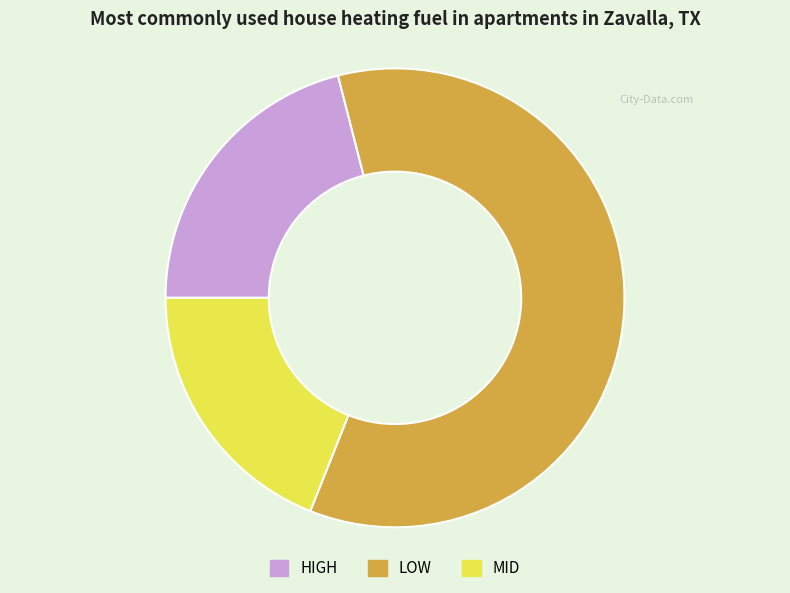

Which category has the smallest portion of the pie?

MID